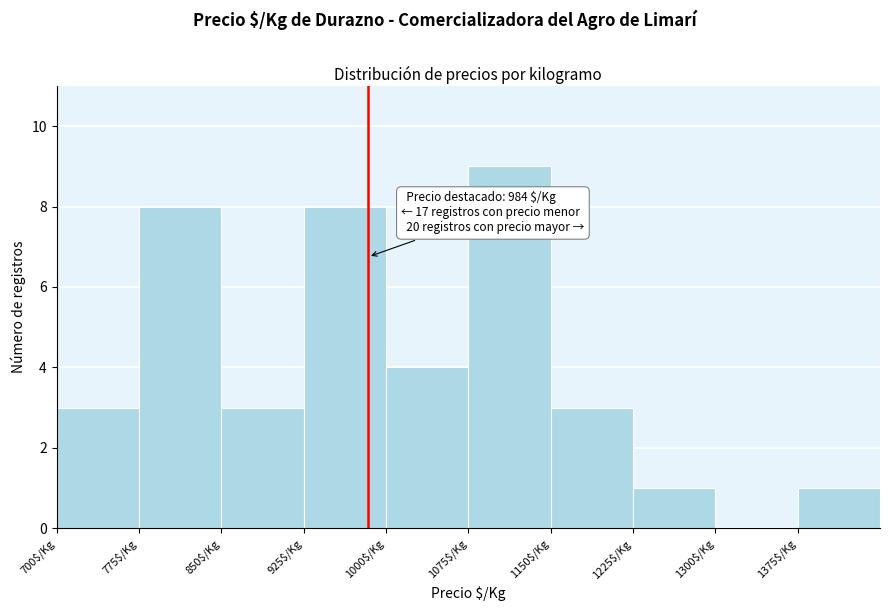

Which range on the x-axis has the tallest bar?

1075 to 1150